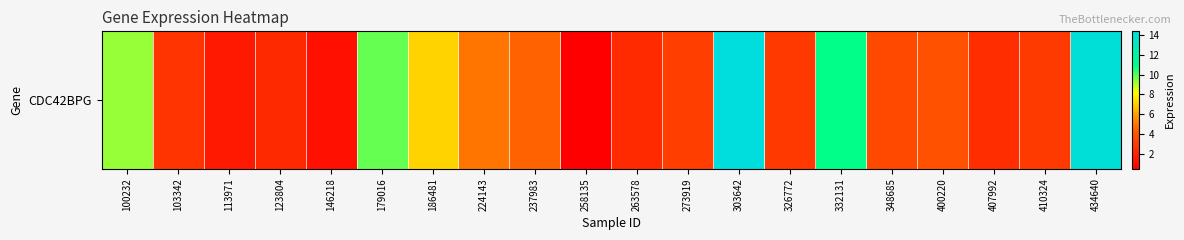

List the labels in order of value, smallest first.

258135, 146218, 113971, 123804, 263578, 407992, 103342, 326772, 410324, 273919, 348685, 400220, 237983, 224143, 186481, 100232, 179016, 332131, 434640, 303642